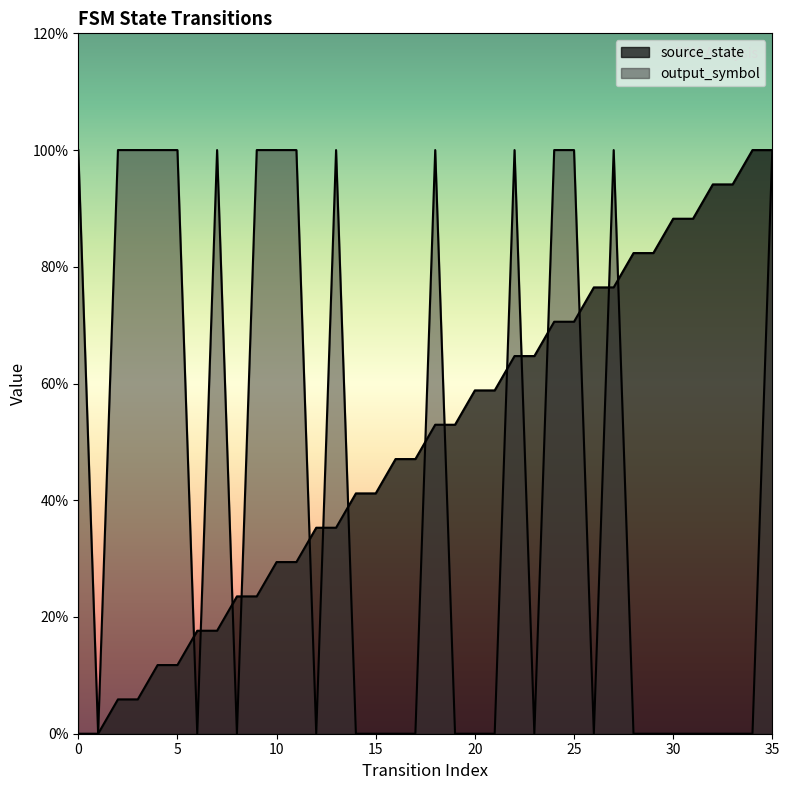

Read the source_state value at 13.

0.4